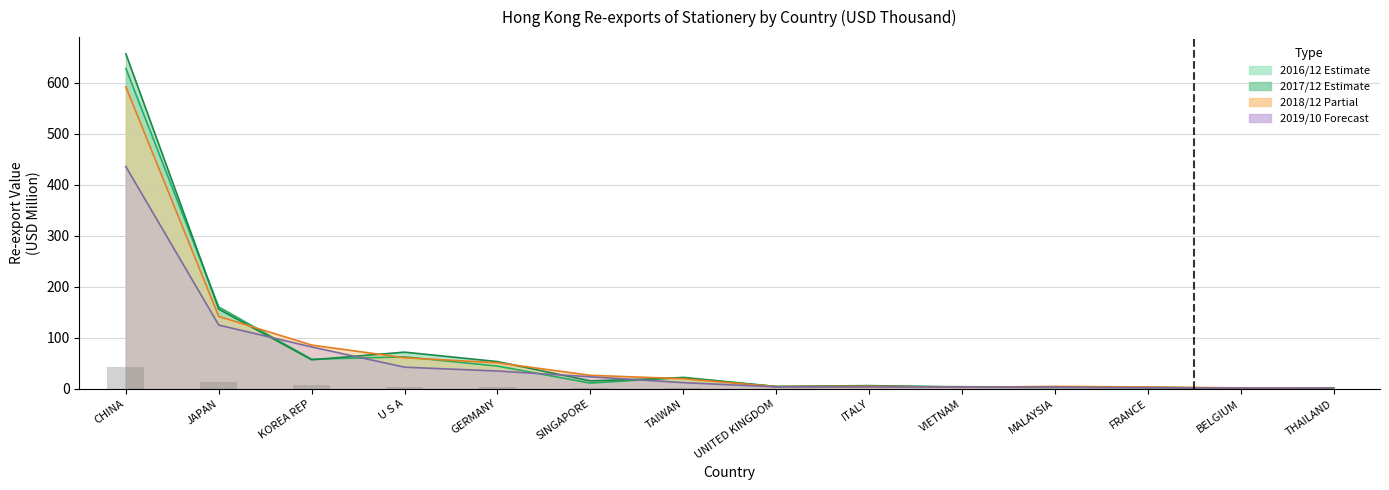

What are all the series names shown in the legend?

201612, 201712, 201812, 201910